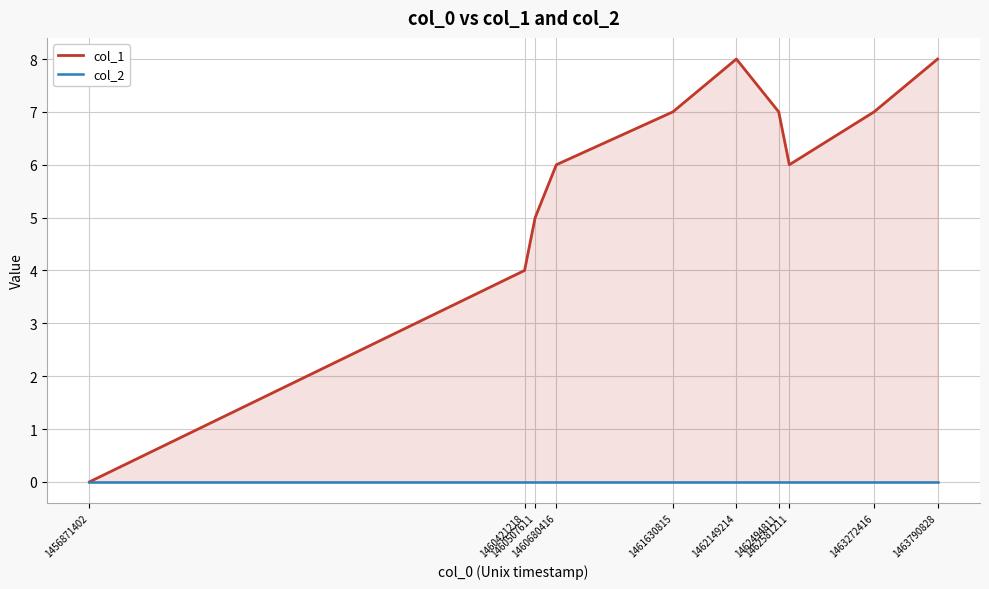

Does the chart have visible grid lines?

Yes